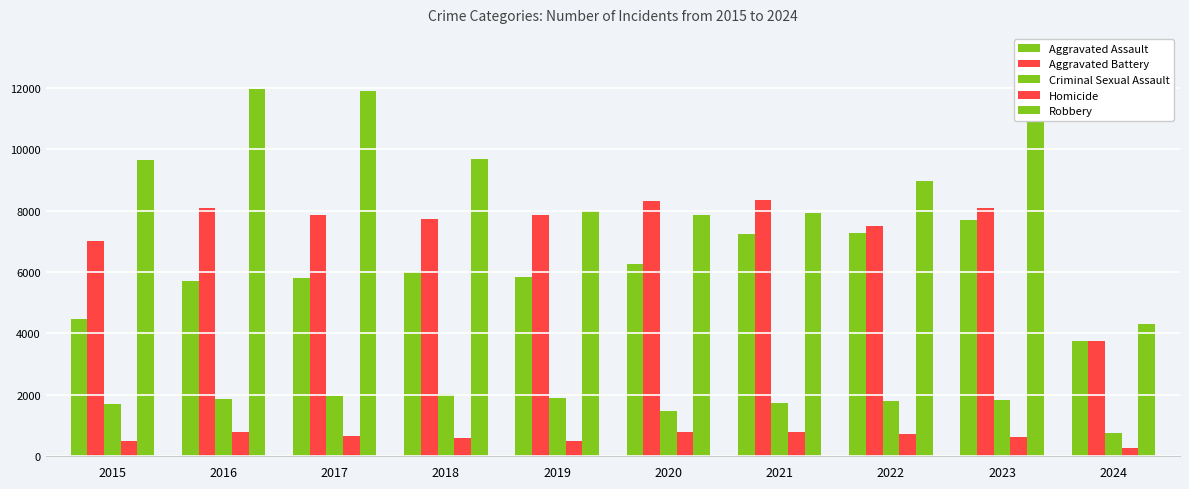

At which category is the sum across all series the highest?

2023